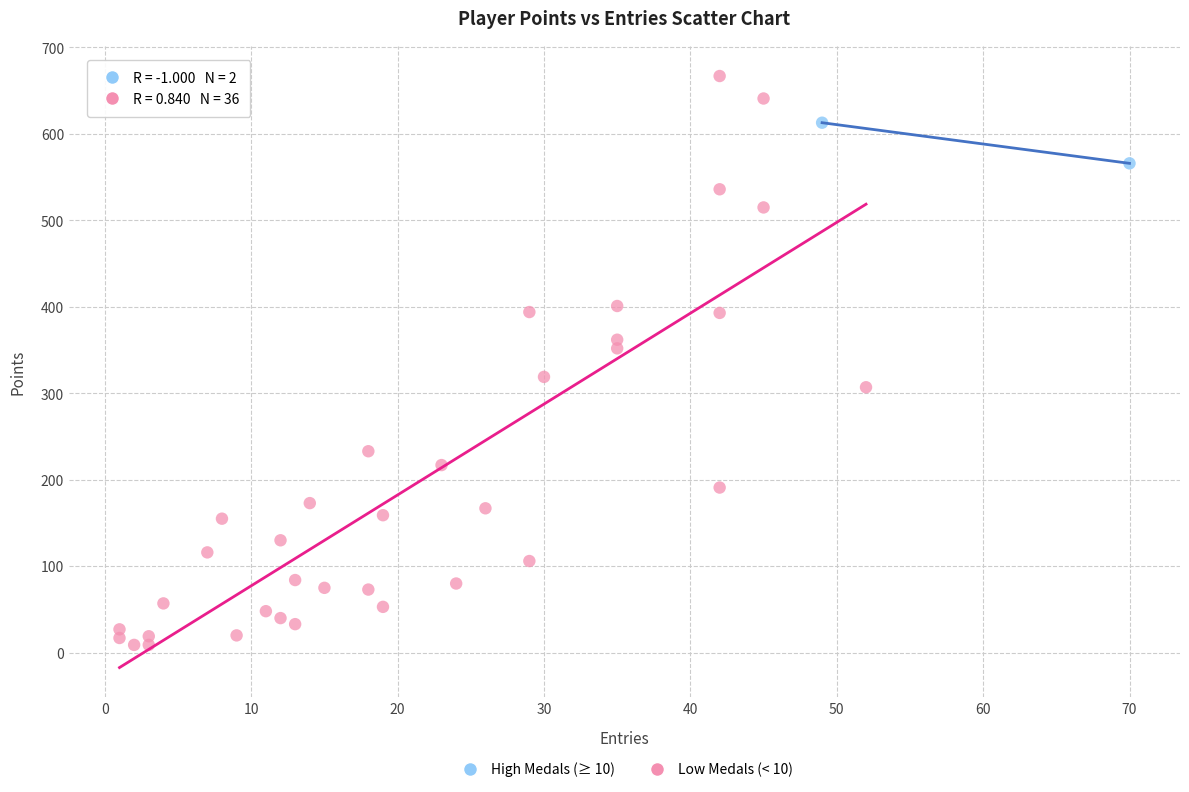

What are all the series names shown in the legend?

High Medals (≥ 10), Low Medals (< 10)